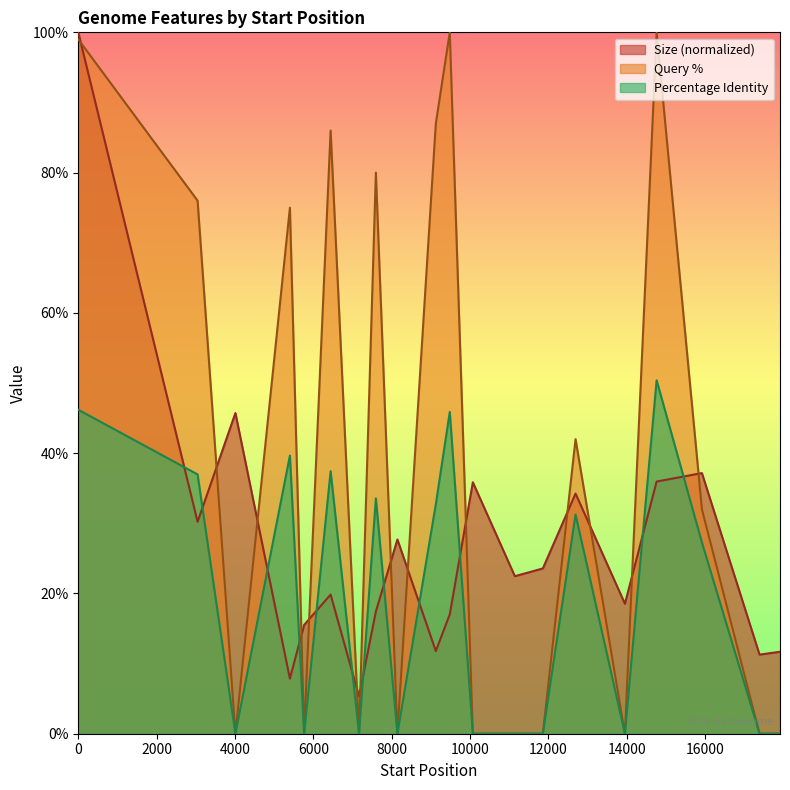

List the labels in order of Query % value, largest first.

9481, 14760, 0, 9125, 6440, 7595, 3045, 5401, 12691, 15916, 4010, 5764, 7165, 8145, 10070, 11142, 11857, 13951, 17387, 17909